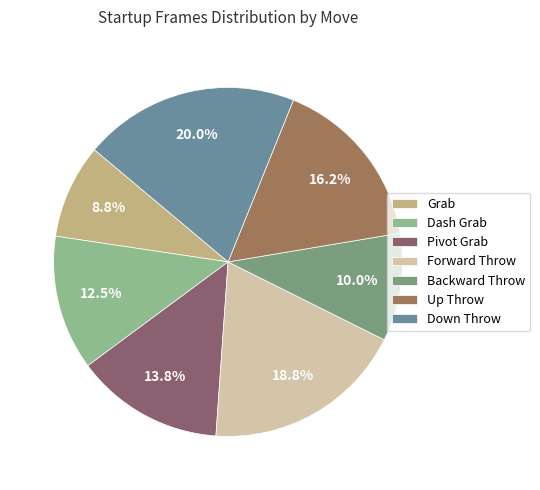

What portion of the pie excludes Forward Throw?

81.2%